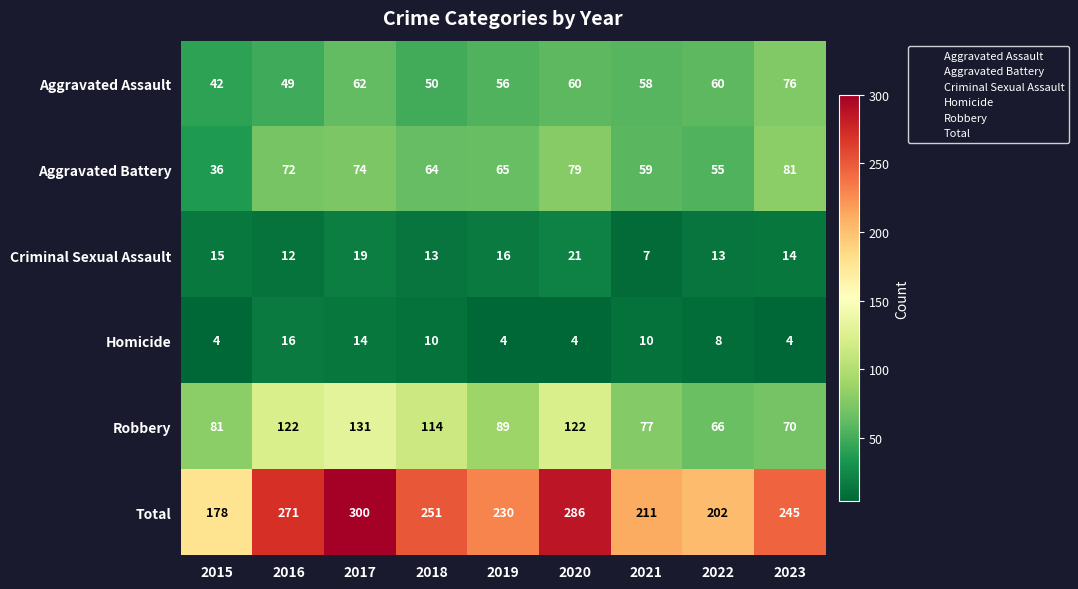

Count the number of categories in the chart.

9